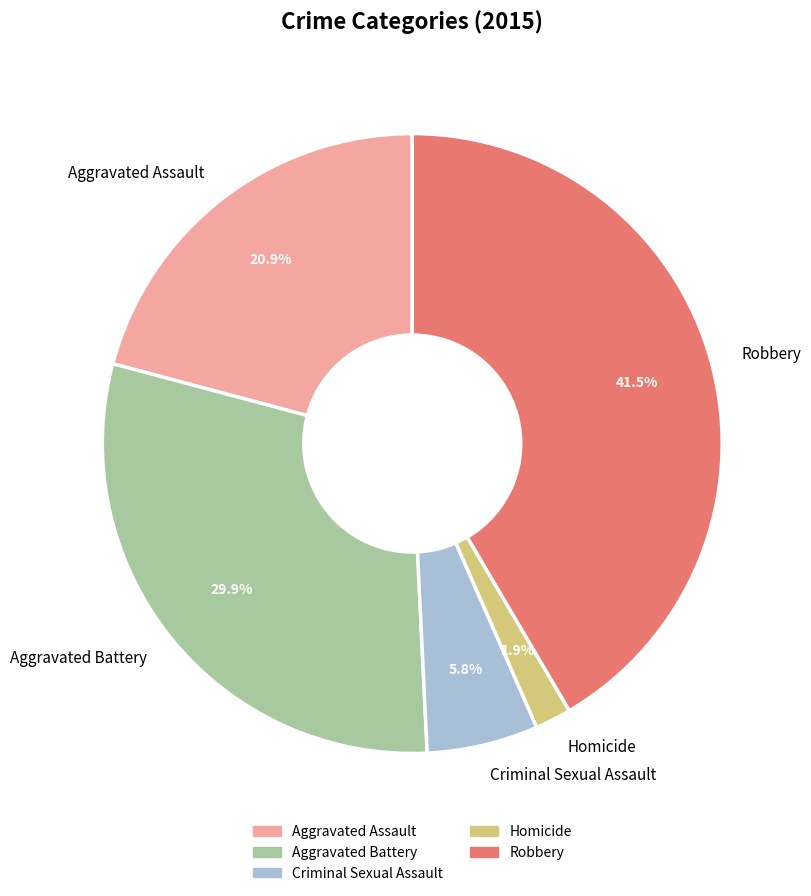

What is the smallest slice in the pie chart?

Homicide